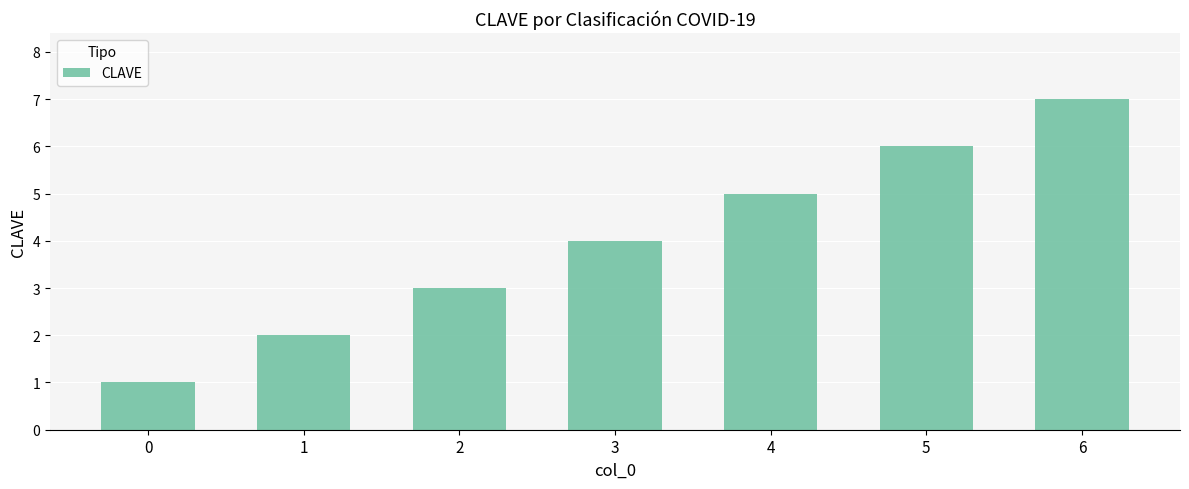

The value at 4 is 5. True or false?

True